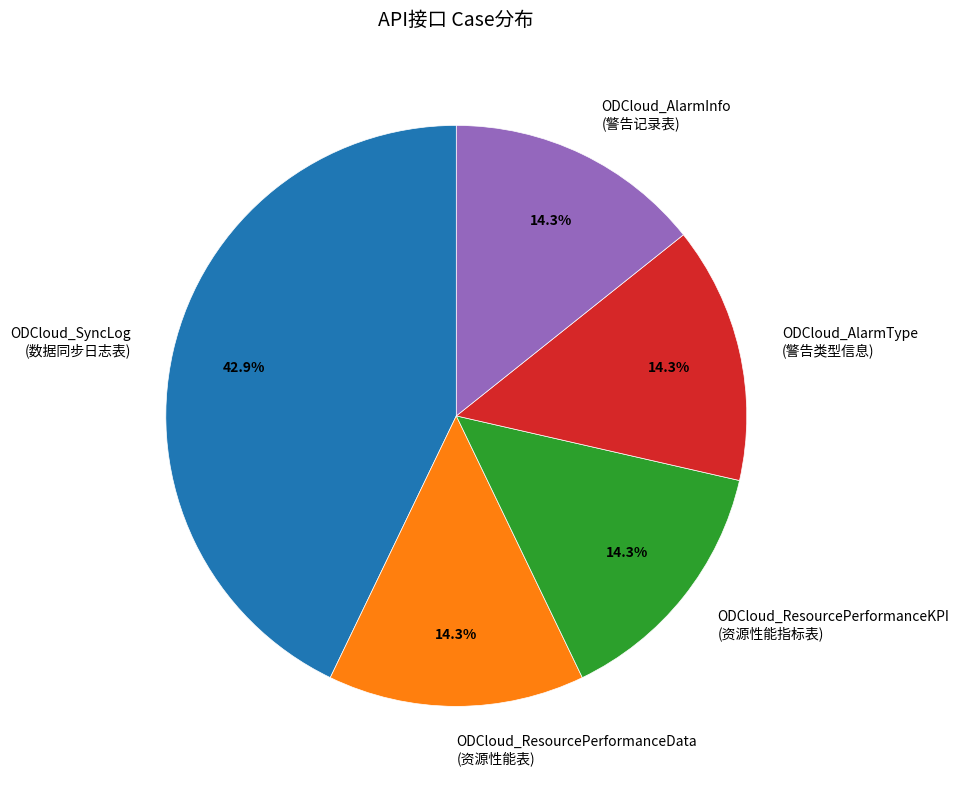

What is the total percentage of ODCloud_ResourcePerformanceKPI (资源性能指标表) and ODCloud_AlarmType (警告类型信息)?

28.6%